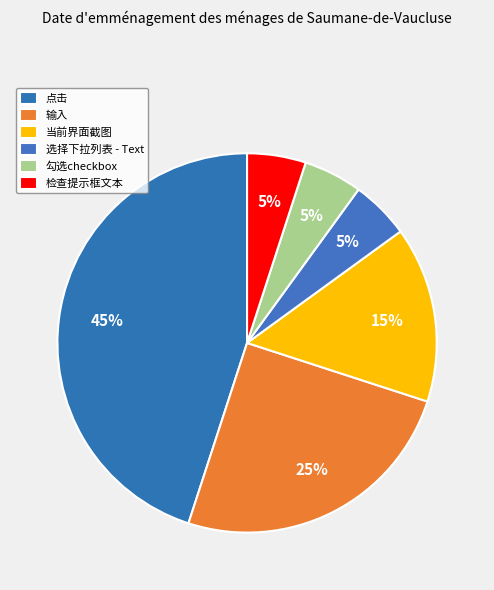

Which has a higher value, 勾选checkbox or 点击?

点击